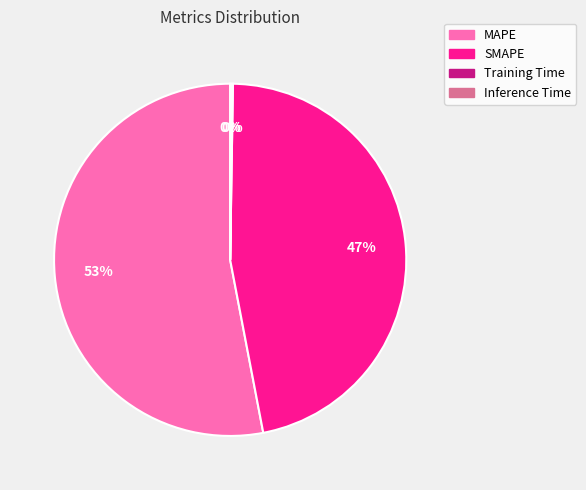

To the nearest percent, what is the difference between the largest and smallest slice percentages?

53%